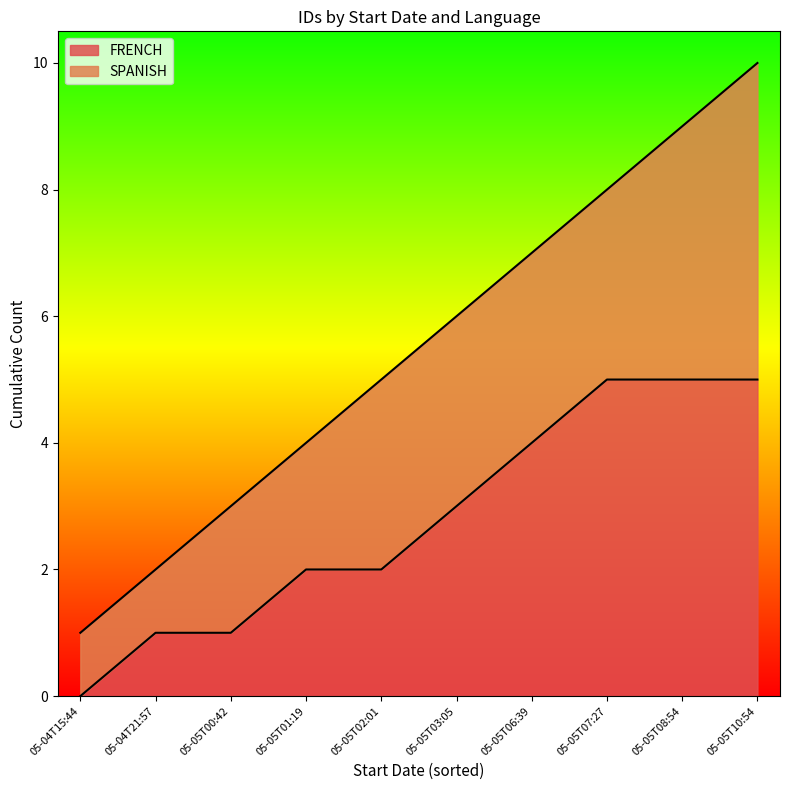

The FRENCH series shows 1 at 05-05T06:39. True or false?

False